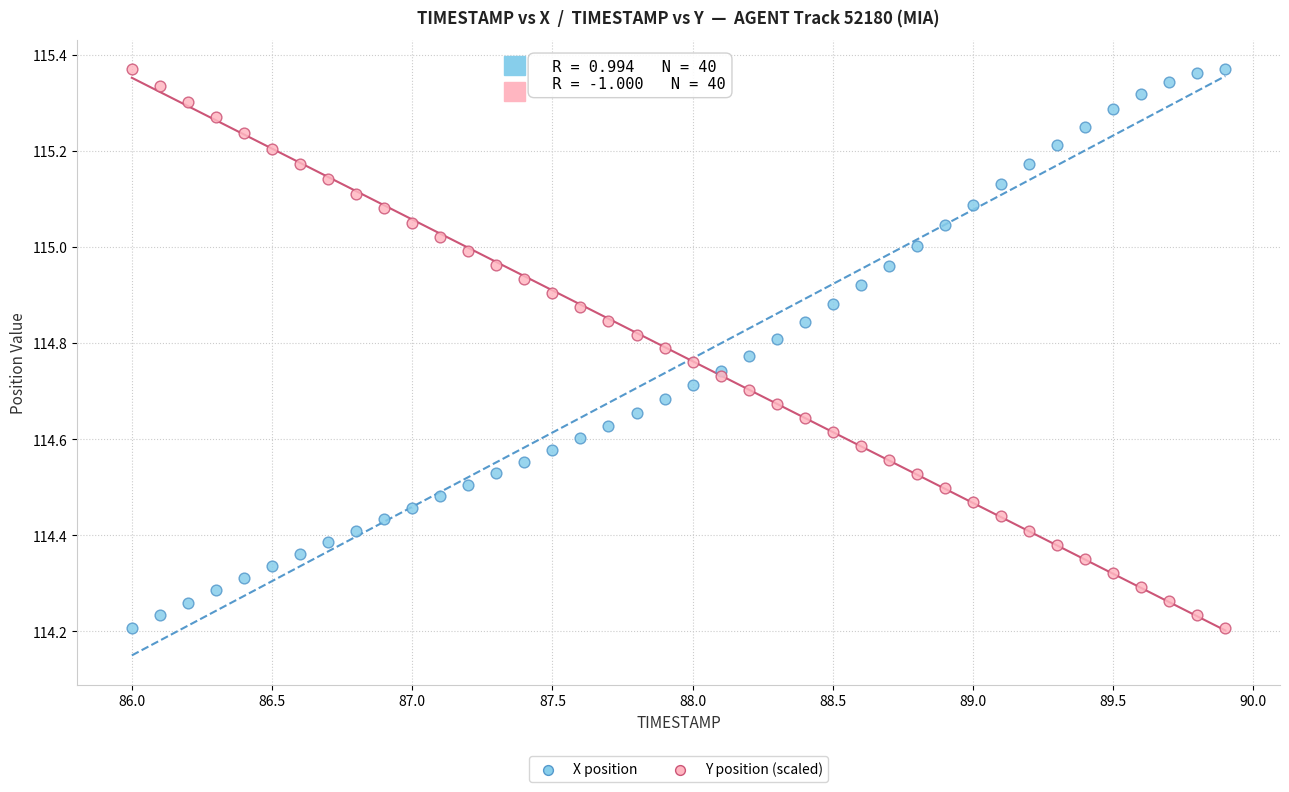

What is the X range (max minus min) for the scatter plot?

3.9